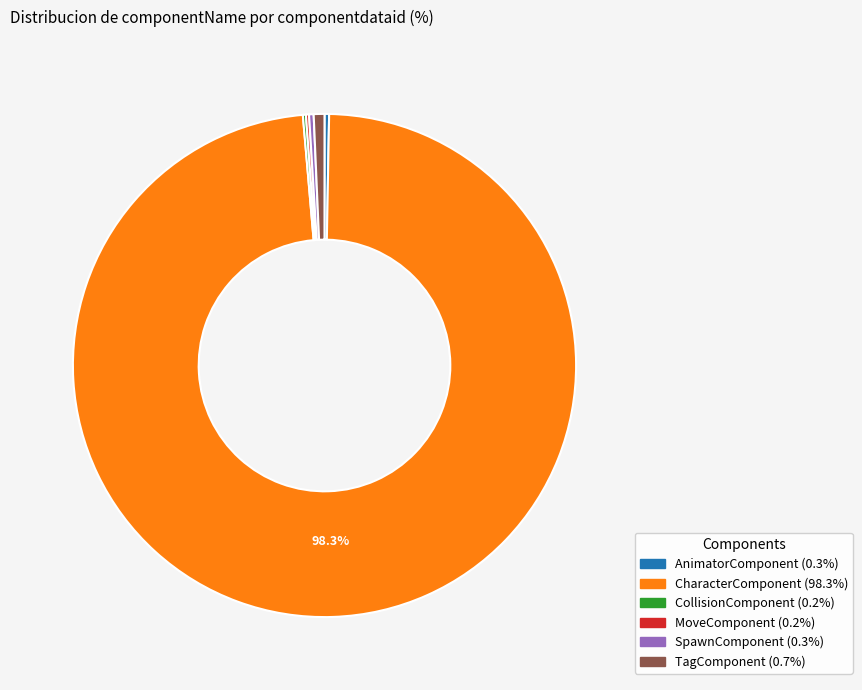

Combined, do AnimatorComponent and TagComponent account for over 50%?

No